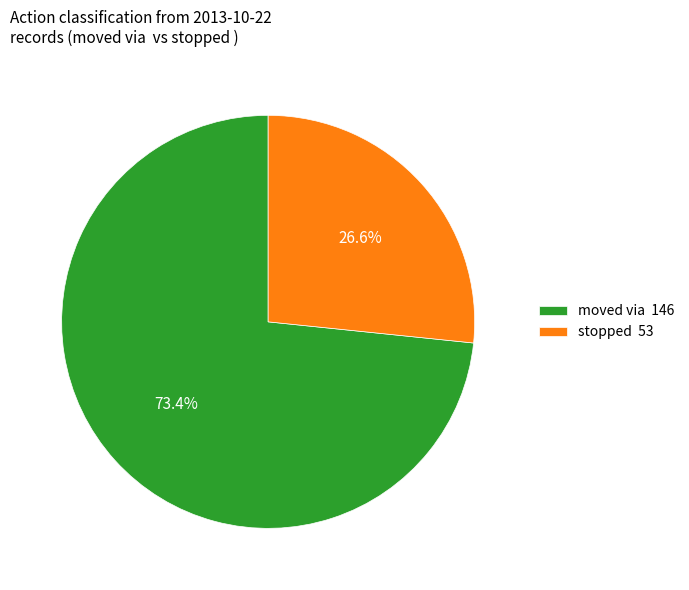

What portion of the pie excludes moved via 146?

26.6%